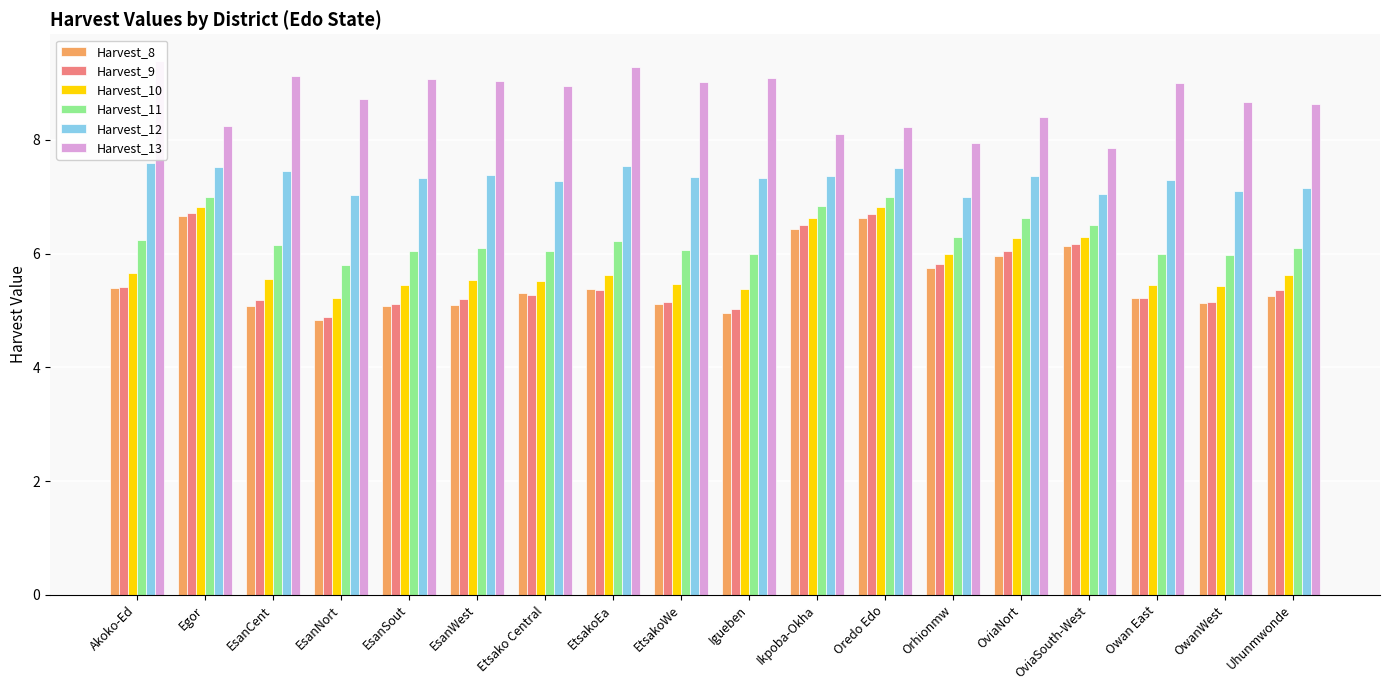

Reading left to right, transcribe all the data shown in this chart.

Harvest_8: Akoko-Ed=5.4	Egor=6.7	EsanCent=5.1	EsanNort=4.8	EsanSout=5.1	EsanWest=5.1	Etsako Central=5.3	EtsakoEa=5.4	EtsakoWe=5.1	Igueben=5.0	Ikpoba-Okha=6.4	Oredo Edo=6.6	Orhionmw=5.7	OviaNort=6.0	OviaSouth-West=6.1	Owan East=5.2	OwanWest=5.1	Uhunmwonde=5.3
Harvest_9: Akoko-Ed=5.4	Egor=6.7	EsanCent=5.2	EsanNort=4.9	EsanSout=5.1	EsanWest=5.2	Etsako Central=5.3	EtsakoEa=5.4	EtsakoWe=5.1	Igueben=5.0	Ikpoba-Okha=6.5	Oredo Edo=6.7	Orhionmw=5.8	OviaNort=6.1	OviaSouth-West=6.2	Owan East=5.2	OwanWest=5.1	Uhunmwonde=5.4
Harvest_10: Akoko-Ed=5.7	Egor=6.8	EsanCent=5.6	EsanNort=5.2	EsanSout=5.5	EsanWest=5.5	Etsako Central=5.5	EtsakoEa=5.6	EtsakoWe=5.5	Igueben=5.4	Ikpoba-Okha=6.6	Oredo Edo=6.8	Orhionmw=6.0	OviaNort=6.3	OviaSouth-West=6.3	Owan East=5.4	OwanWest=5.4	Uhunmwonde=5.6
Harvest_11: Akoko-Ed=6.2	Egor=7.0	EsanCent=6.2	EsanNort=5.8	EsanSout=6.0	EsanWest=6.1	Etsako Central=6.1	EtsakoEa=6.2	EtsakoWe=6.1	Igueben=6.0	Ikpoba-Okha=6.8	Oredo Edo=7.0	Orhionmw=6.3	OviaNort=6.6	OviaSouth-West=6.5	Owan East=6.0	OwanWest=6.0	Uhunmwonde=6.1
Harvest_12: Akoko-Ed=7.6	Egor=7.5	EsanCent=7.5	EsanNort=7.0	EsanSout=7.3	EsanWest=7.4	Etsako Central=7.3	EtsakoEa=7.5	EtsakoWe=7.3	Igueben=7.3	Ikpoba-Okha=7.4	Oredo Edo=7.5	Orhionmw=7.0	OviaNort=7.4	OviaSouth-West=7.1	Owan East=7.3	OwanWest=7.1	Uhunmwonde=7.2
Harvest_13: Akoko-Ed=9.4	Egor=8.2	EsanCent=9.1	EsanNort=8.7	EsanSout=9.1	EsanWest=9.0	Etsako Central=8.9	EtsakoEa=9.3	EtsakoWe=9.0	Igueben=9.1	Ikpoba-Okha=8.1	Oredo Edo=8.2	Orhionmw=7.9	OviaNort=8.4	OviaSouth-West=7.9	Owan East=9.0	OwanWest=8.7	Uhunmwonde=8.6